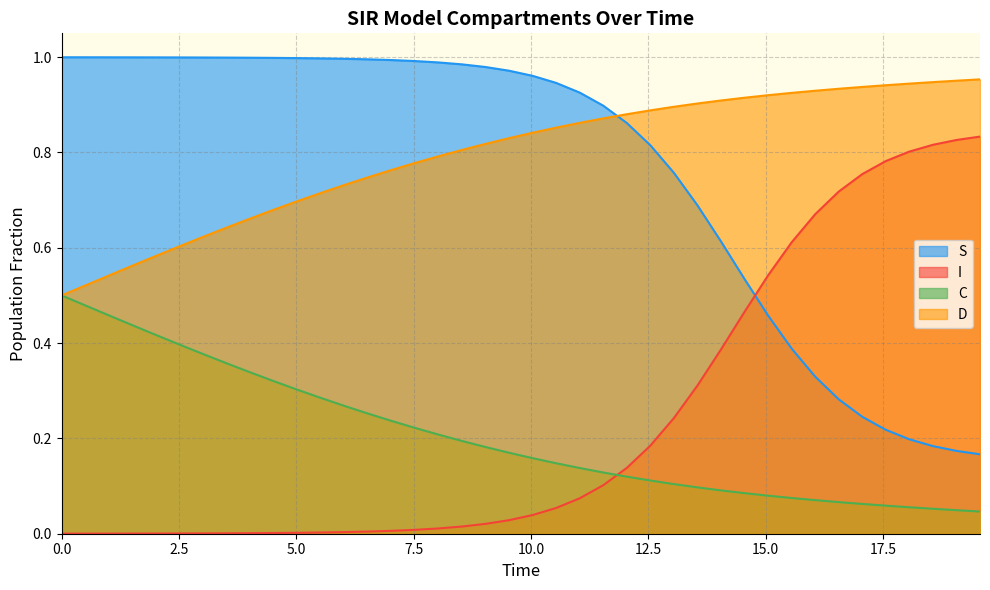

What is the difference between the second highest and second lowest values in the I series?

0.8